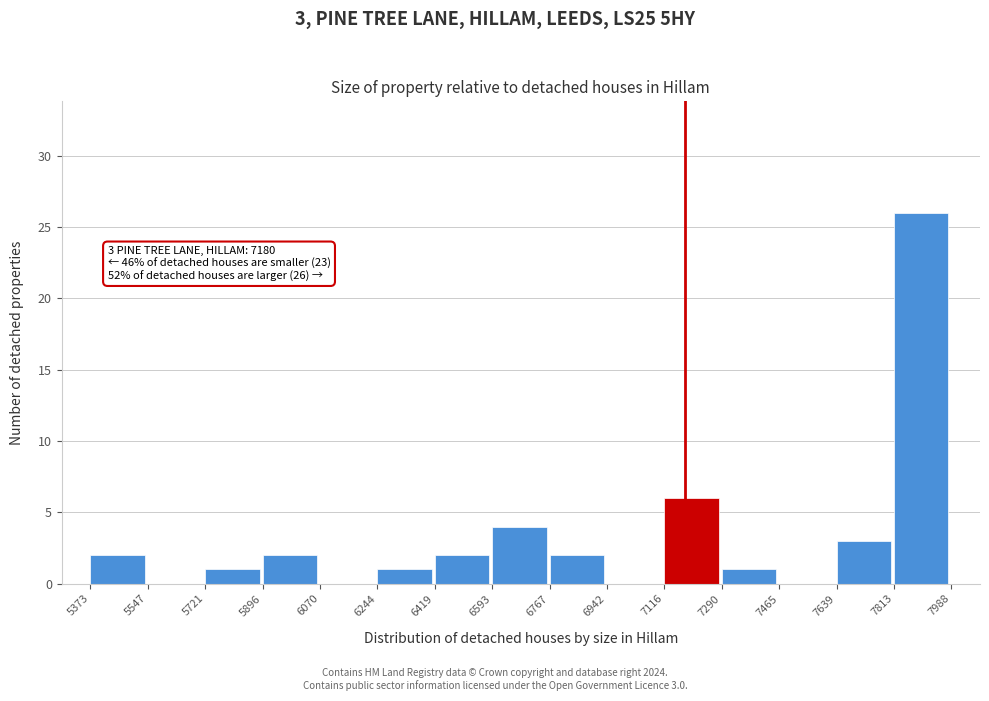

Over which range of the x-axis is the bar tallest?

7813 to 7988